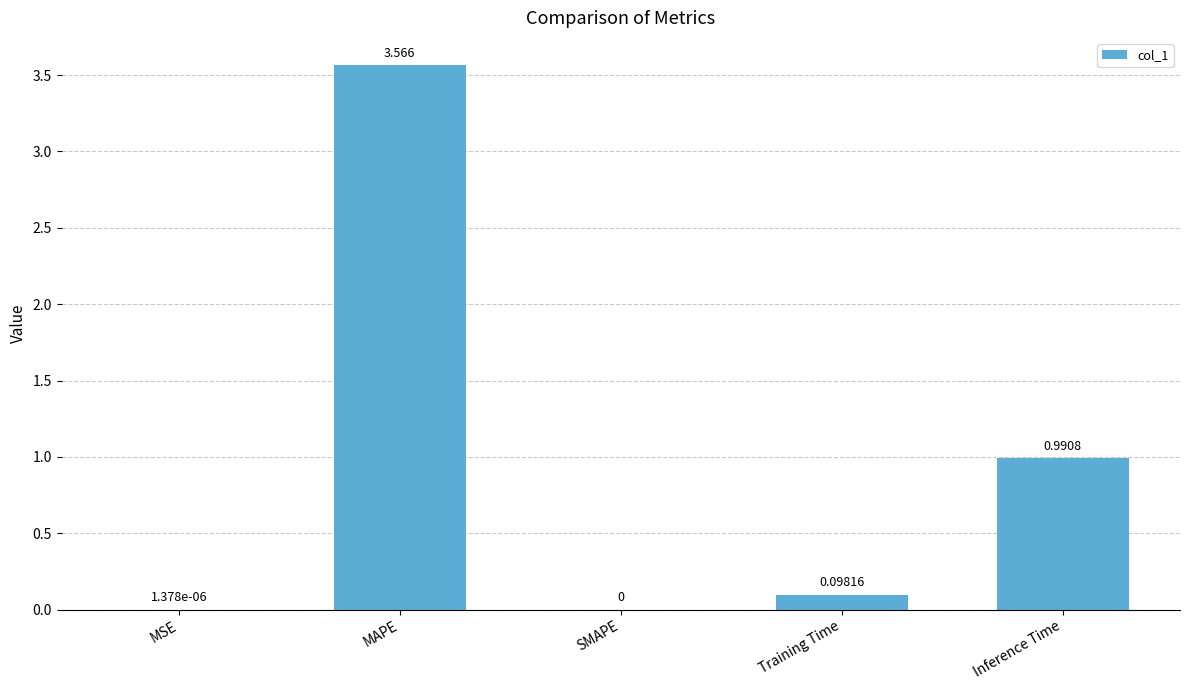

Which category has the highest value across all series?

MAPE